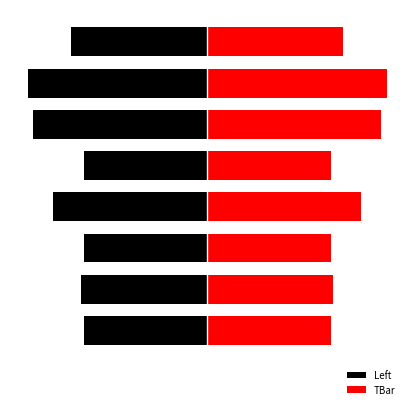

What is the sum of the Left values at 0 and 4?

-37.5